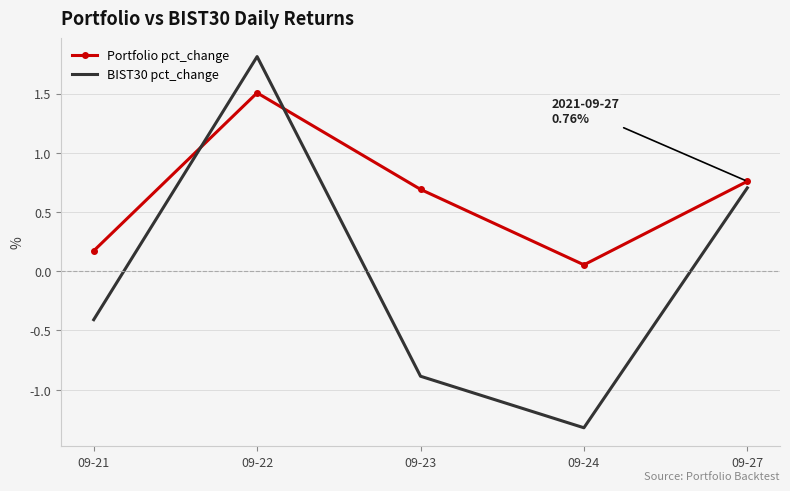

What is the difference between the second highest and second lowest values in the BIST30 pct_change series?

1.6